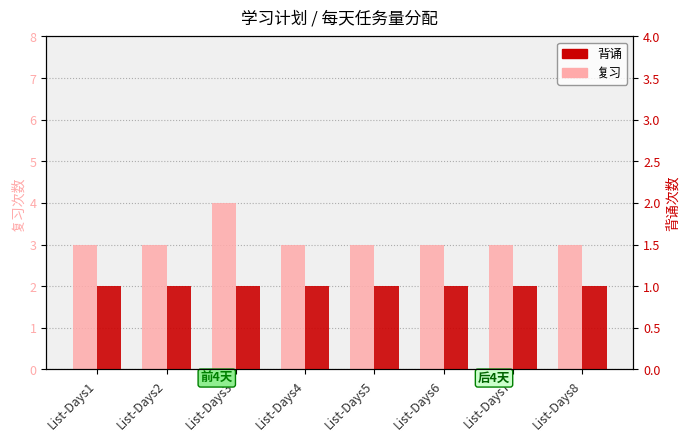

How many distinct data groups are displayed?

2